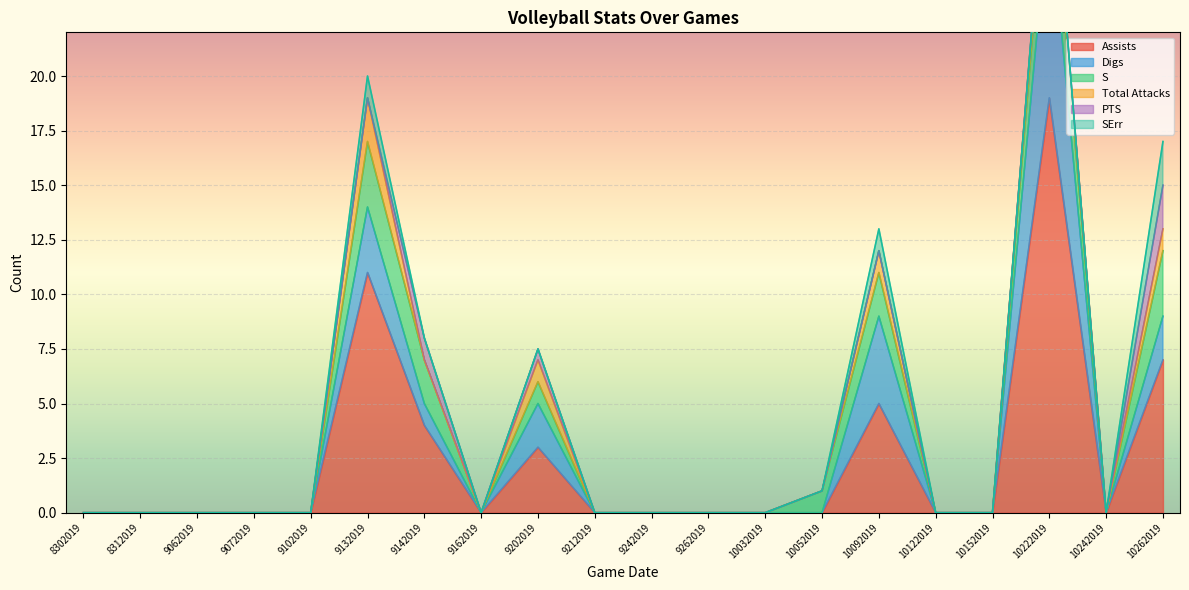

Is the value of Digs at 10222019 greater than the value of Assists at 10222019?

No